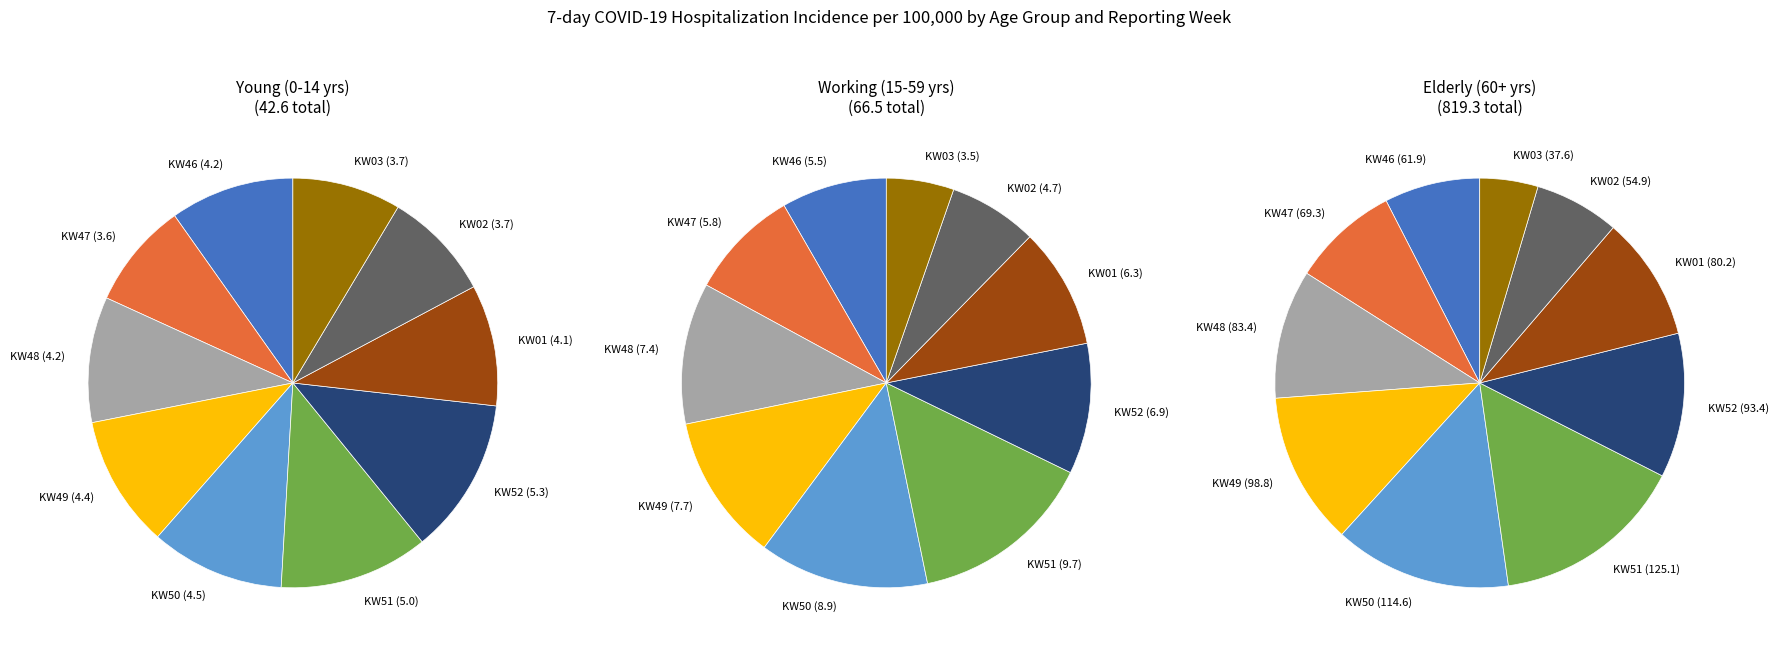

True or false: KW46 accounts for 8% of the total.

True